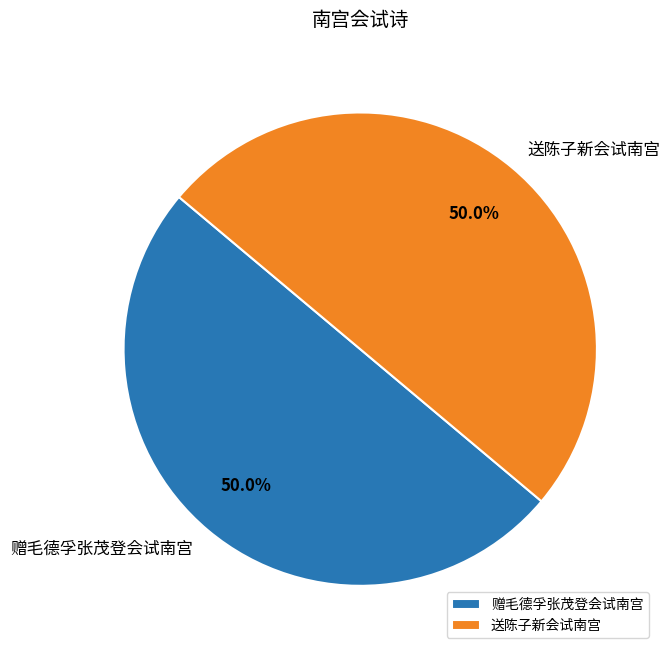

Combined, do 赠毛德孚张茂登会试南宫 and 送陈子新会试南宫 account for over 50%?

Yes